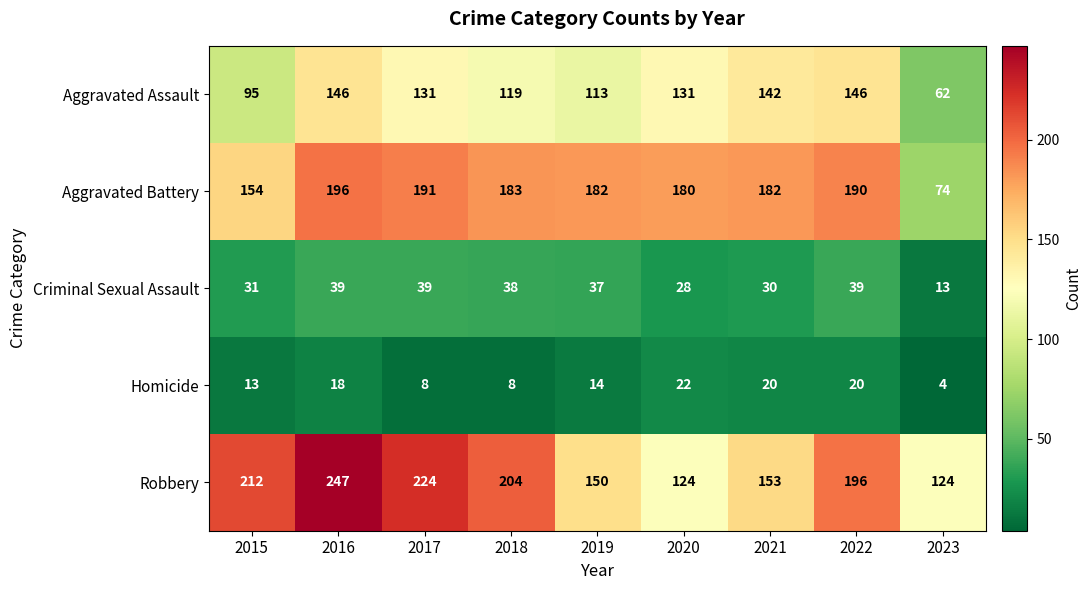

How many data points in Aggravated Battery are less than 182?

3